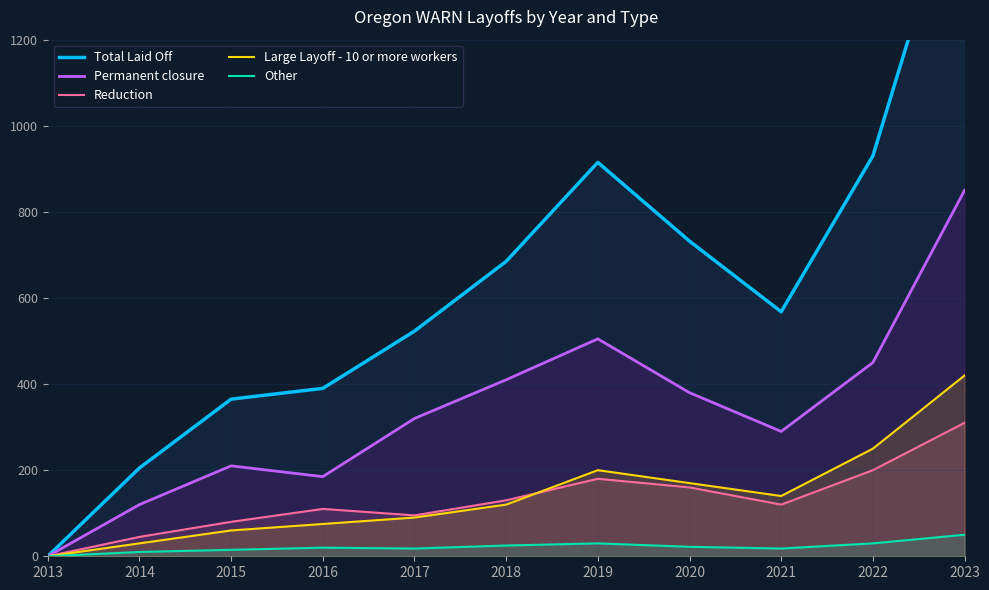

Reading left to right, extract all data points from this chart.

Total Laid Off: 0	205	365	390	523	685	915	732	568	930	1630
Permanent closure: 0	120	210	185	320	410	505	380	290	450	850
Reduction: 0	45	80	110	95	130	180	160	120	200	310
Large Layoff - 10 or more workers: 0	30	60	75	90	120	200	170	140	250	420
Other: 0	10	15	20	18	25	30	22	18	30	50